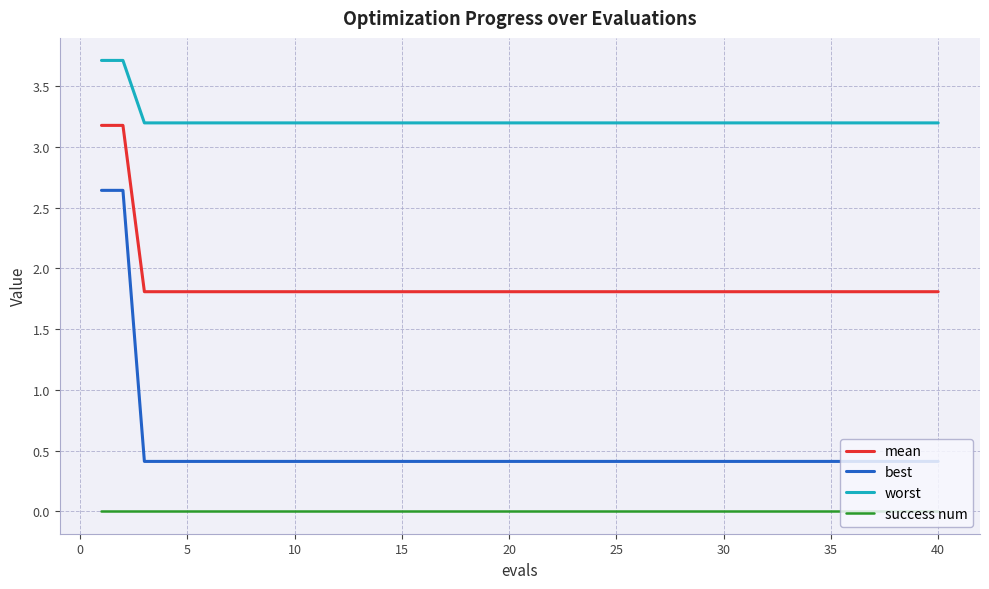

Does the chart display data point markers on the line(s)?

No